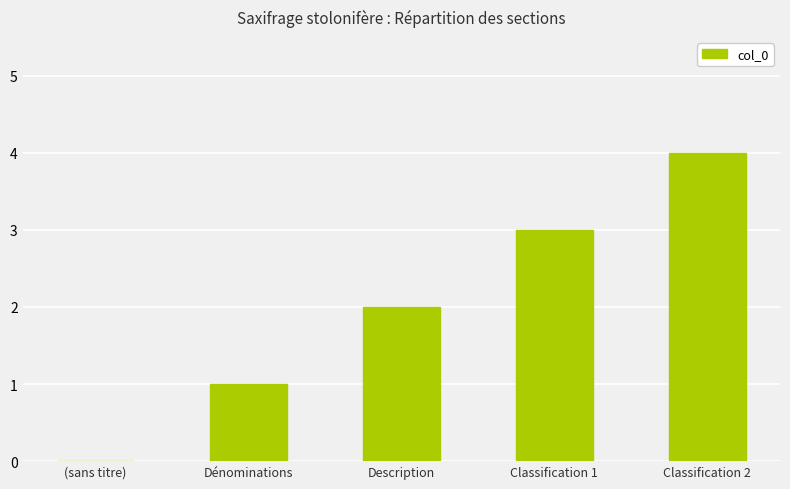

What is the change in value from (sans titre) to Classification 1?

+3